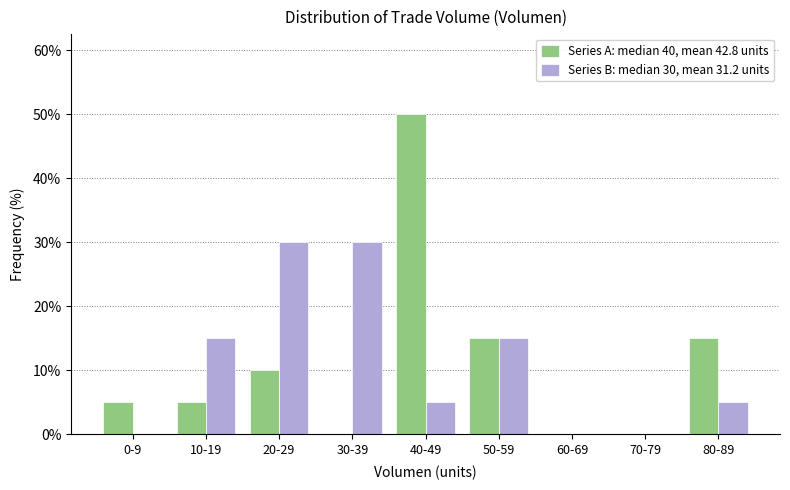

Reading left to right, transcribe all the data shown in this chart.

Series A: median 40, mean 42.8 units: 0-9=5	10-19=5	20-29=10	30-39=0	40-49=50	50-59=15	60-69=0	70-79=0	80-89=15
Series B: median 30, mean 31.2 units: 0-9=0	10-19=15	20-29=30	30-39=30	40-49=5	50-59=15	60-69=0	70-79=0	80-89=5